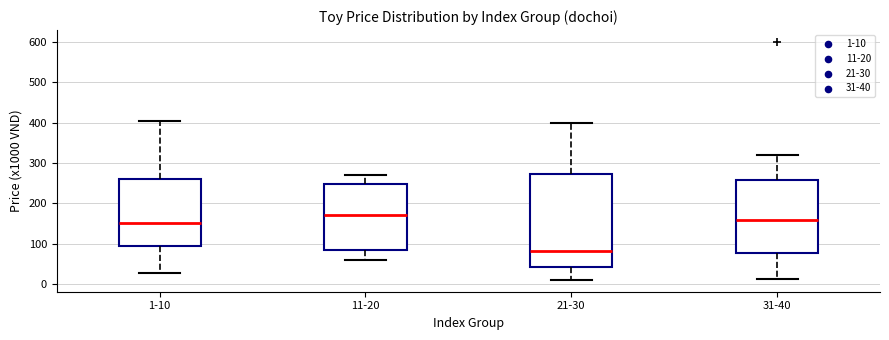

Which box's median line is the highest?

11-20